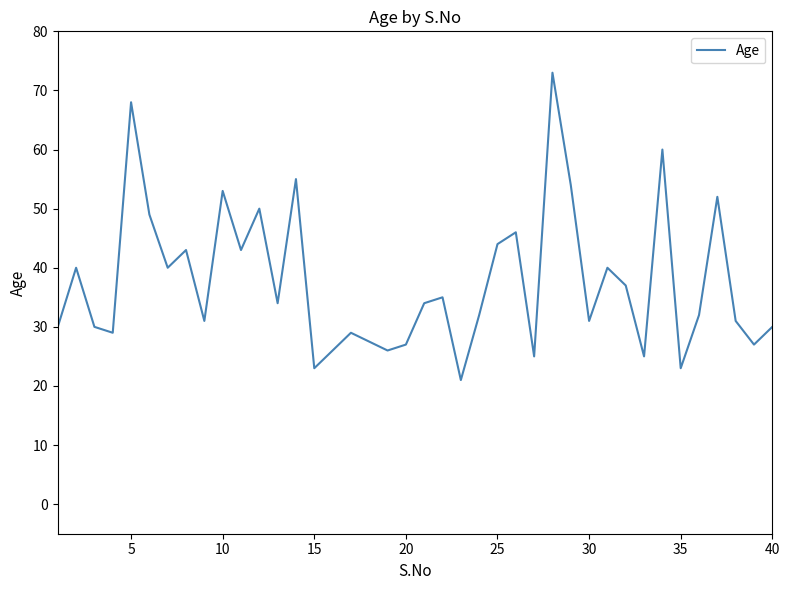

What is the minimum value shown in the chart?

21